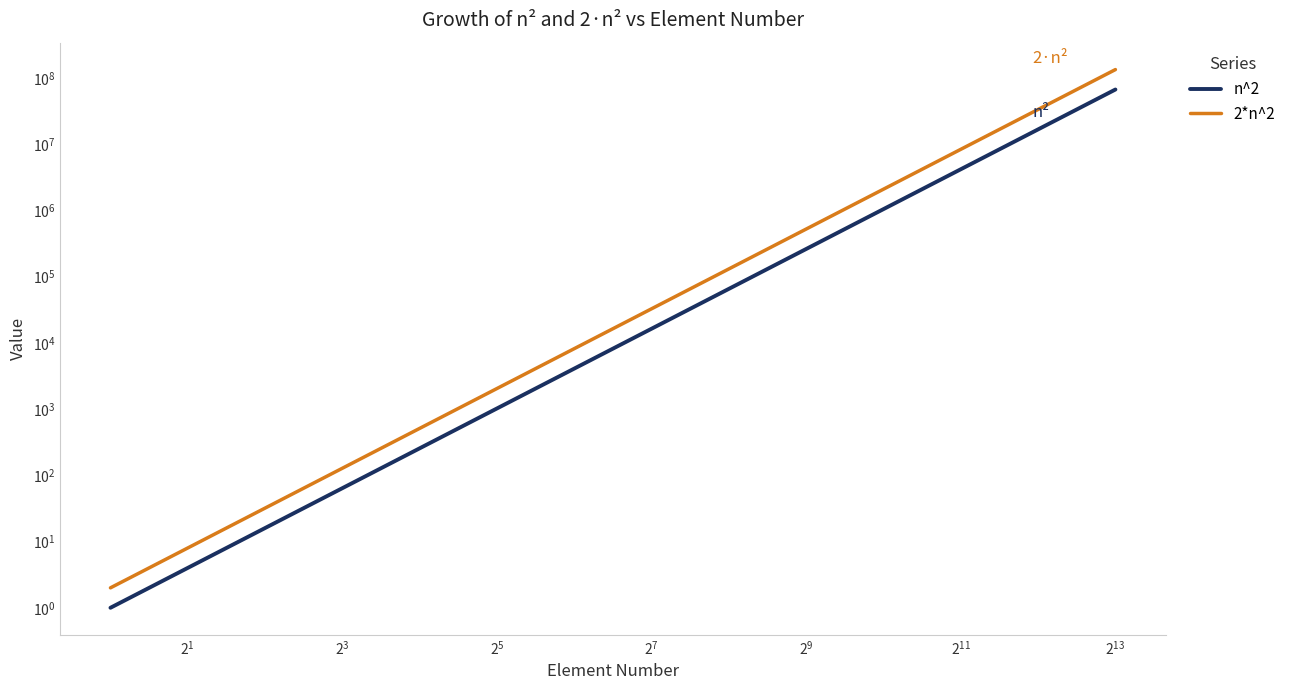

True or false: n^2 has a value of 67108864 at 13.

True